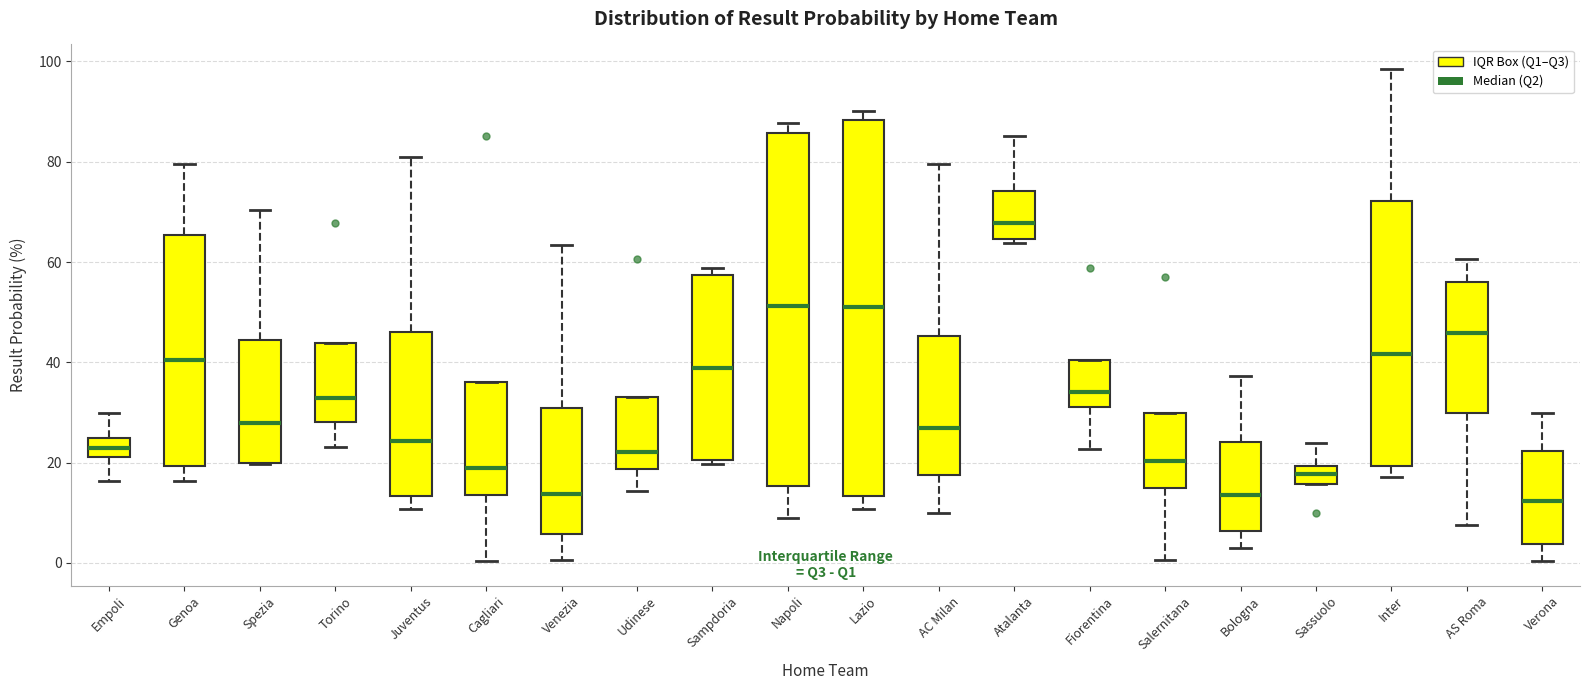

Reading left to right, transcribe this box plot: for each box, give where its median line is, the range the box spans, and where its two whiskers end, as read against the y-axis. The values are not printed on the chart, so give them approximately, as read against the axis.

Empoli: median 22 (inside the box), box 22 to 24, whiskers 16 to 30
Genoa: median 40, box 20 to 66, whiskers 16 to 80
Spezia: median 28, box 20 to 44, whiskers 20 to 70
Torino: median 32, box 28 to 44, whiskers 24 to 44
Juventus: median 24, box 14 to 46, whiskers 10 to 80
Cagliari: median 18, box 14 to 36, whiskers 0 to 36
Venezia: median 14, box 6 to 30, whiskers 0 to 64
Udinese: median 22, box 18 to 34, whiskers 14 to 34
Sampdoria: median 38, box 20 to 58, whiskers 20 (just below the box's lower edge) to 58 (just above the box's upper edge)
Napoli: median 52, box 16 to 86, whiskers 8 to 88
Lazio: median 52, box 14 to 88, whiskers 10 to 90
AC Milan: median 26, box 18 to 46, whiskers 10 to 80
Atalanta: median 68, box 64 to 74, whiskers 64 (just below the box's lower edge) to 86
Fiorentina: median 34, box 32 to 40, whiskers 22 to 40
Salernitana: median 20, box 14 to 30, whiskers 0 to 30
Bologna: median 14, box 6 to 24, whiskers 2 to 38
Sassuolo: median 18, box 16 to 20, whiskers 16 to 24
Inter: median 42, box 20 to 72, whiskers 18 to 98
AS Roma: median 46, box 30 to 56, whiskers 8 to 60
Verona: median 12, box 4 to 22, whiskers 0 to 30